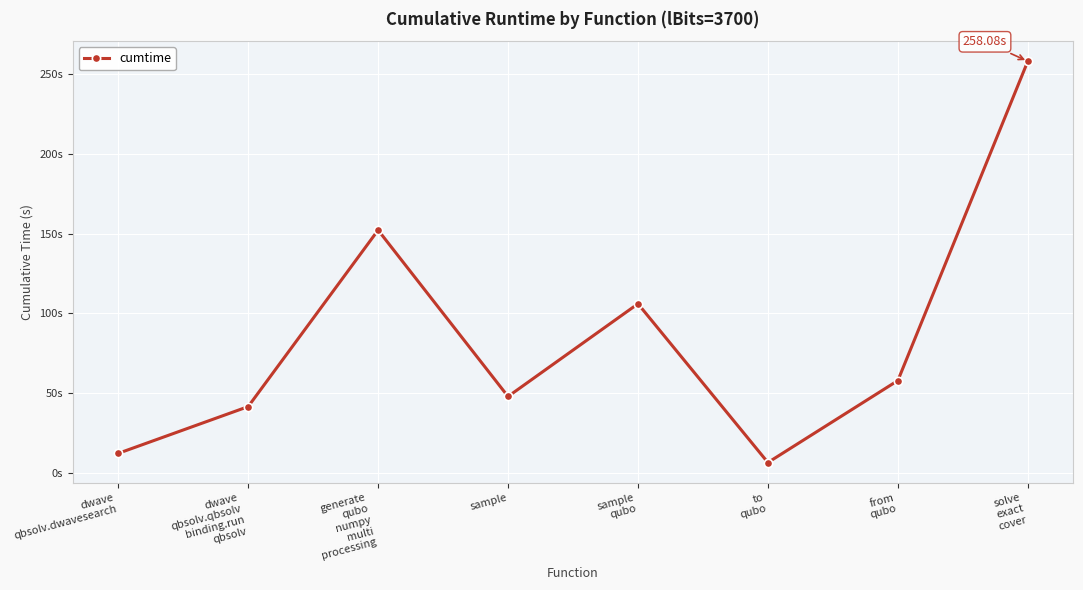

Read the value at to
qubo.

6.3